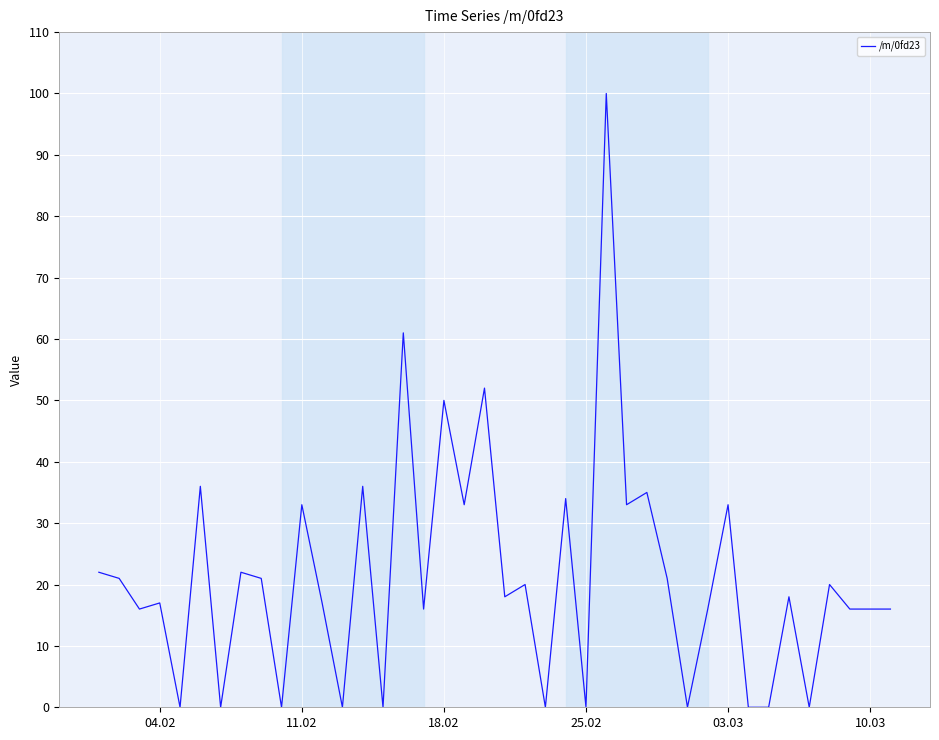

What is the maximum value shown in the chart?

100